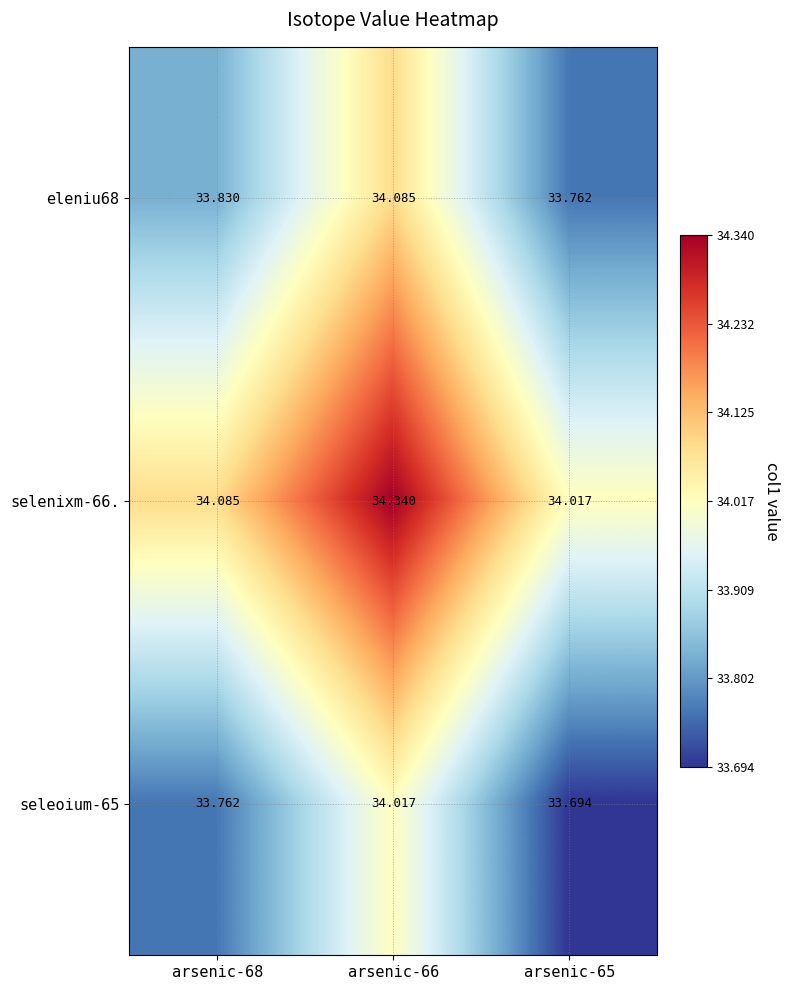

Is the value of seleoium-65 at arsenic-68 greater than the value of selenixm-66. at arsenic-66?

No